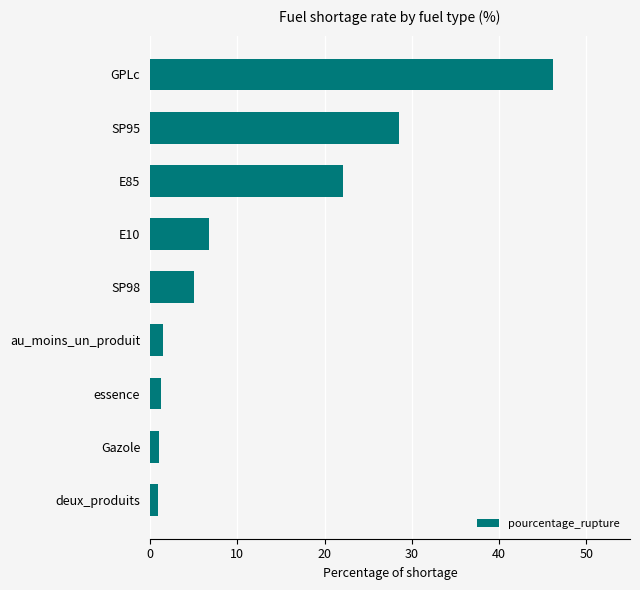

What is the difference between the second highest and minimum values?

27.7